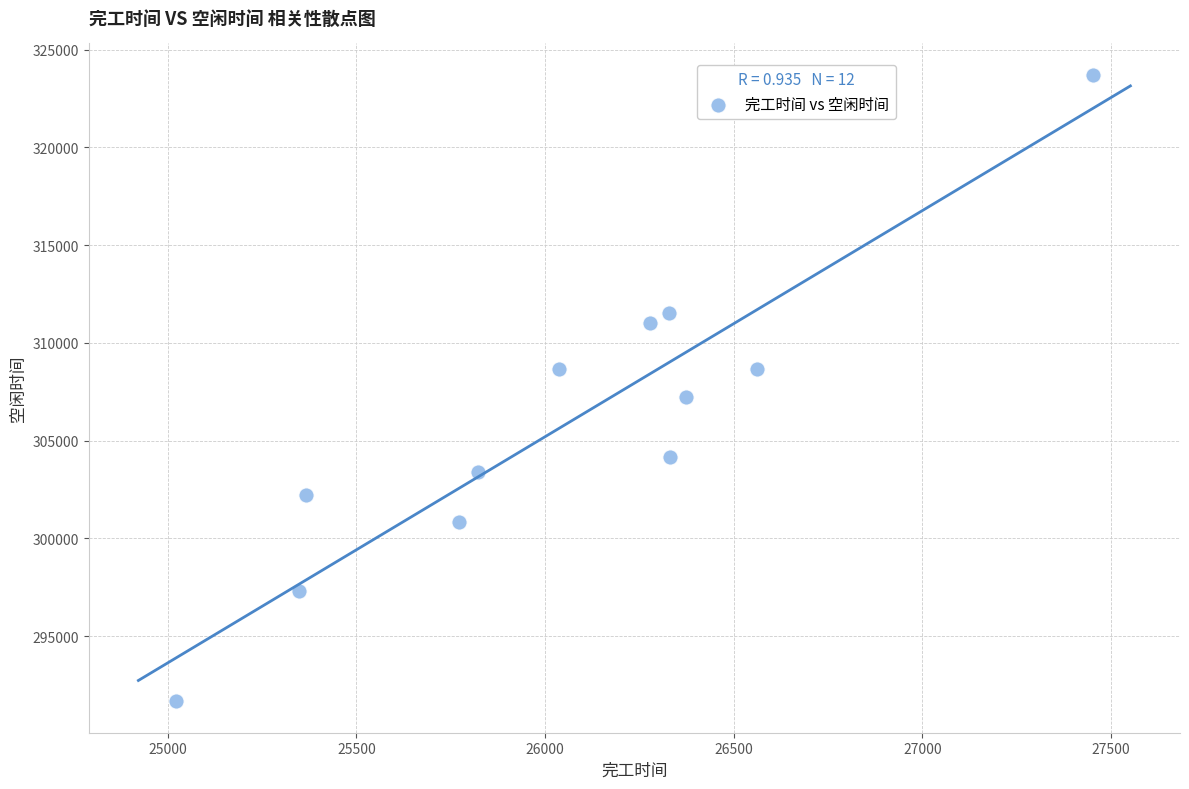

What Y value in the scatter plot is closest to 307688?

307241.6